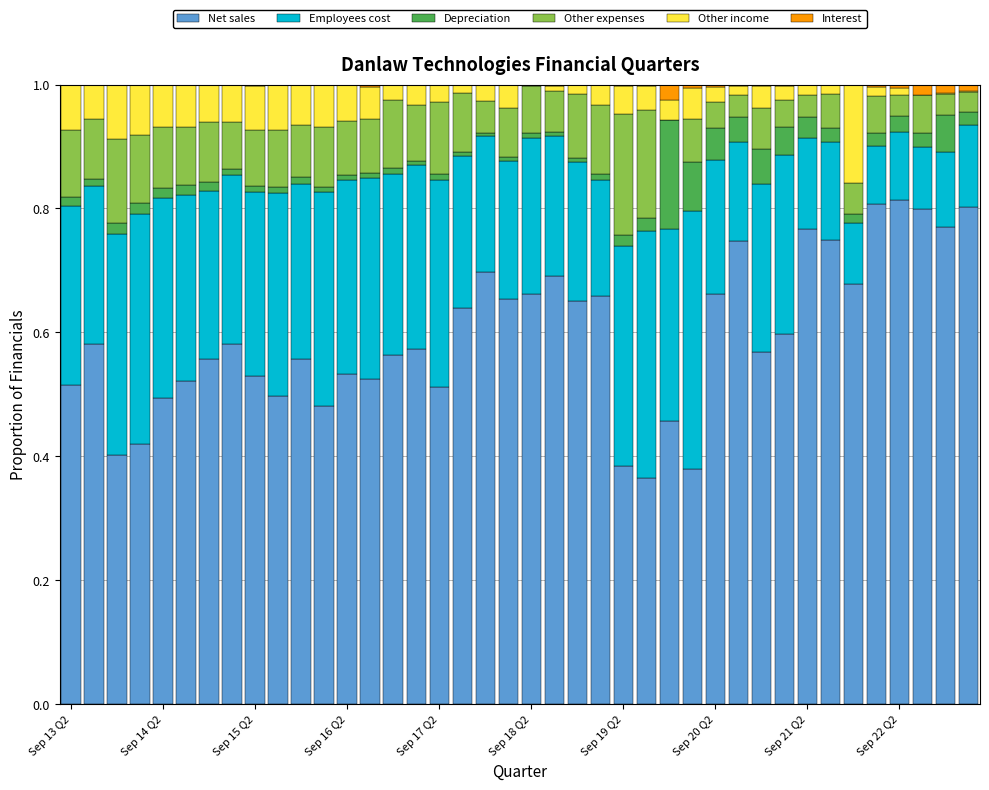

What is the sum of all Net sales values?

23.8